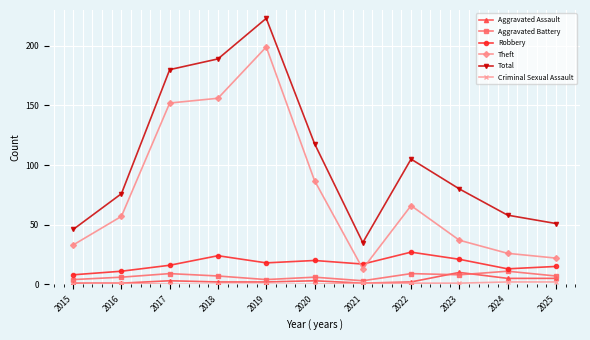

The Robbery series shows 13 at 2024. True or false?

True